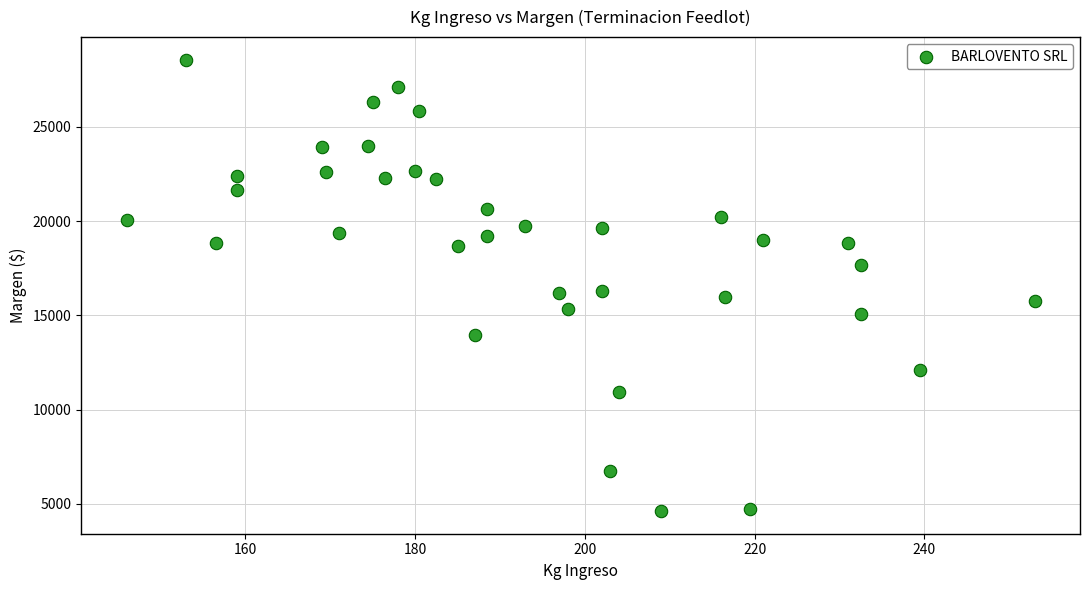

What is the range of X values (max minus min)?

107.0